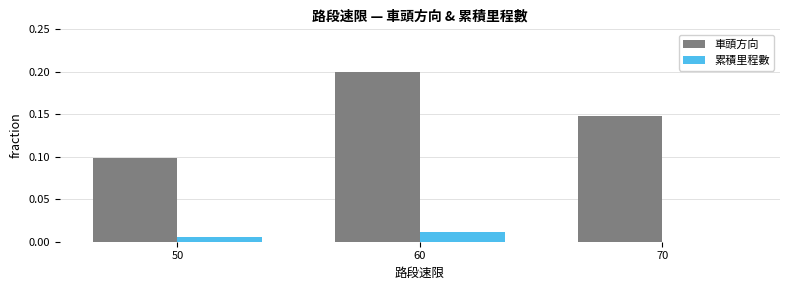

Are the bars grouped side by side (vs. stacked)?

Yes